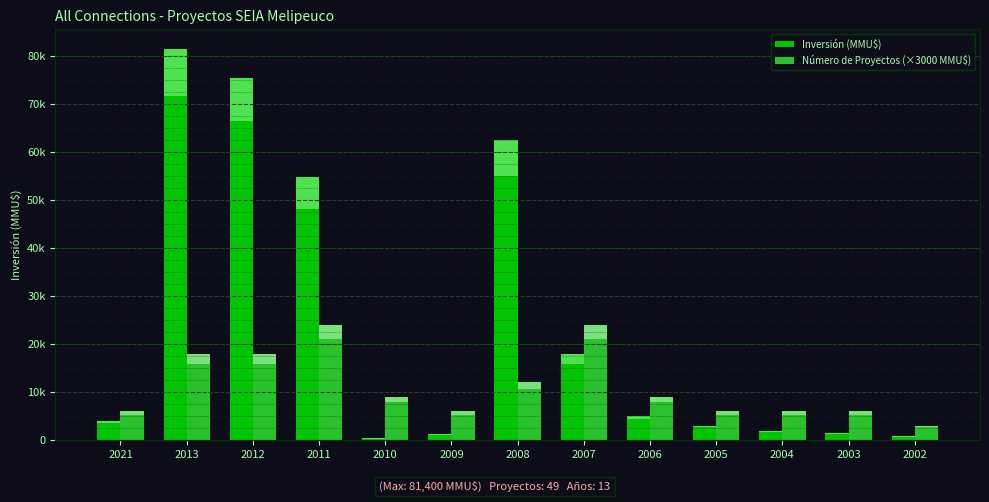

Which series has the largest total across all categories?

Inversión (MMU$)